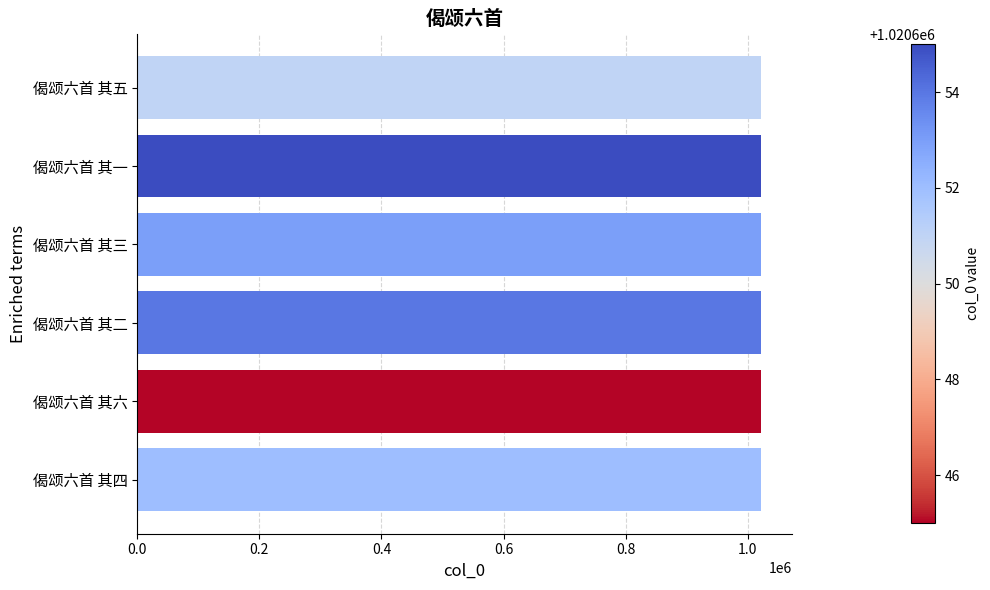

What is the sum of the values at 偈颂六首 其五 and 偈颂六首 其二?

2041305